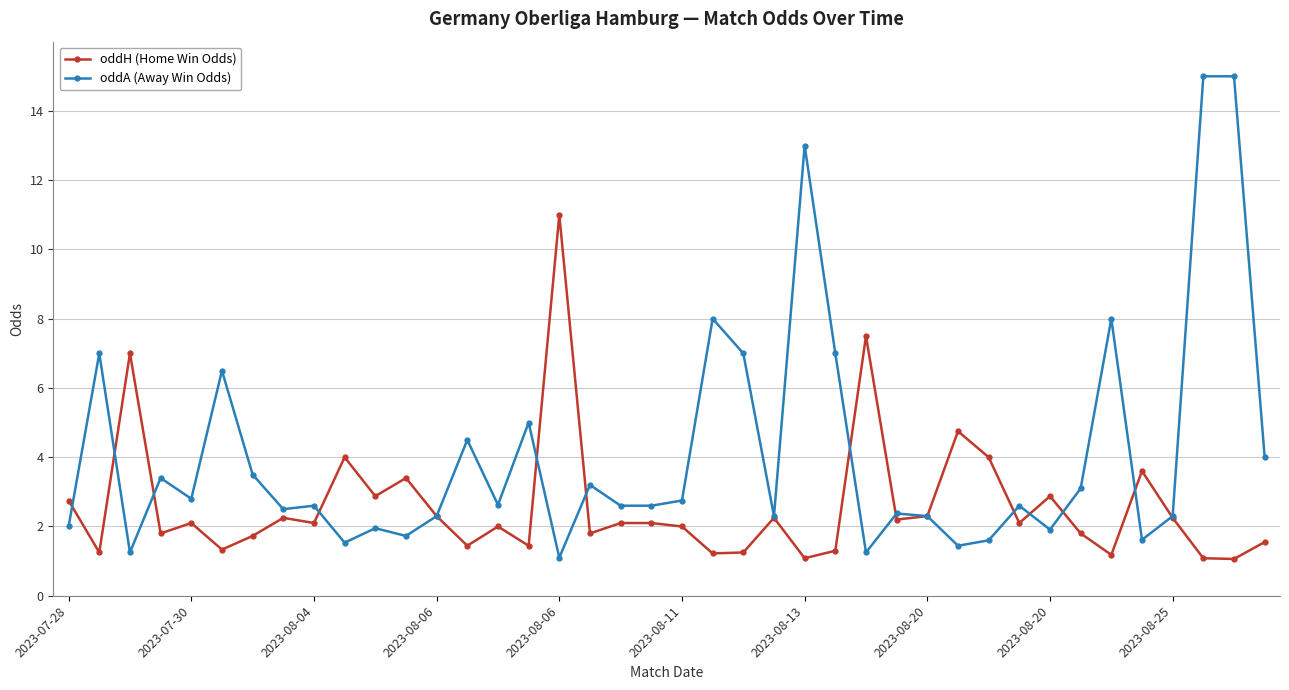

Which series has the widest spread of values?

oddA (Away Win Odds)